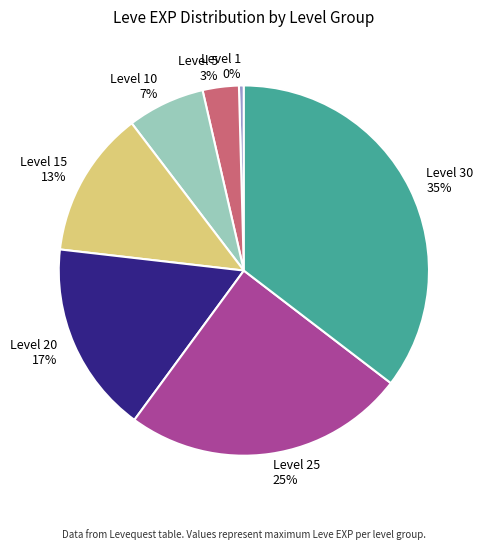

Which category has the smallest portion of the pie?

Level 1 0%